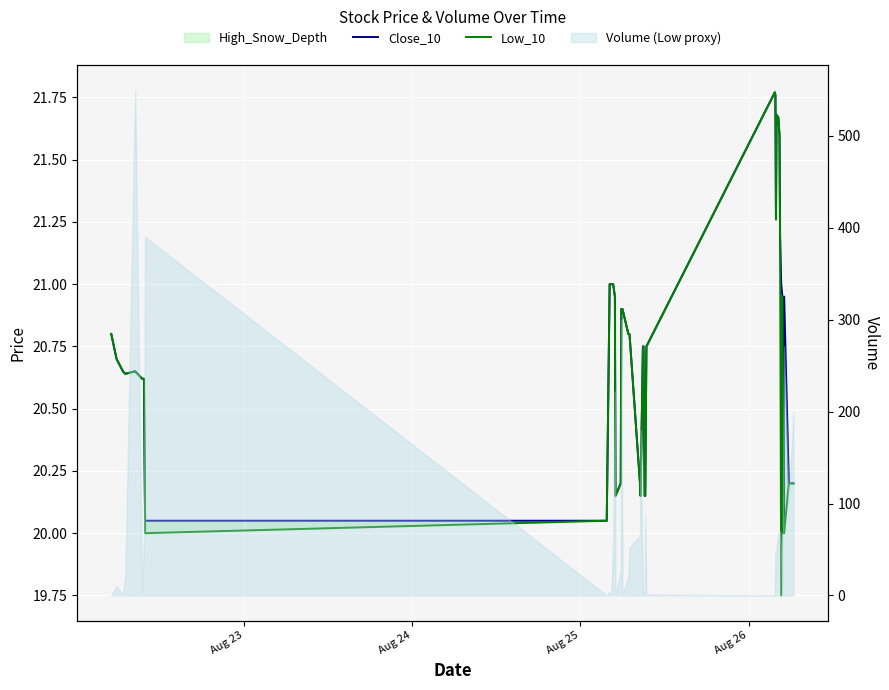

How many values in the Low_10 series are below 20?

1